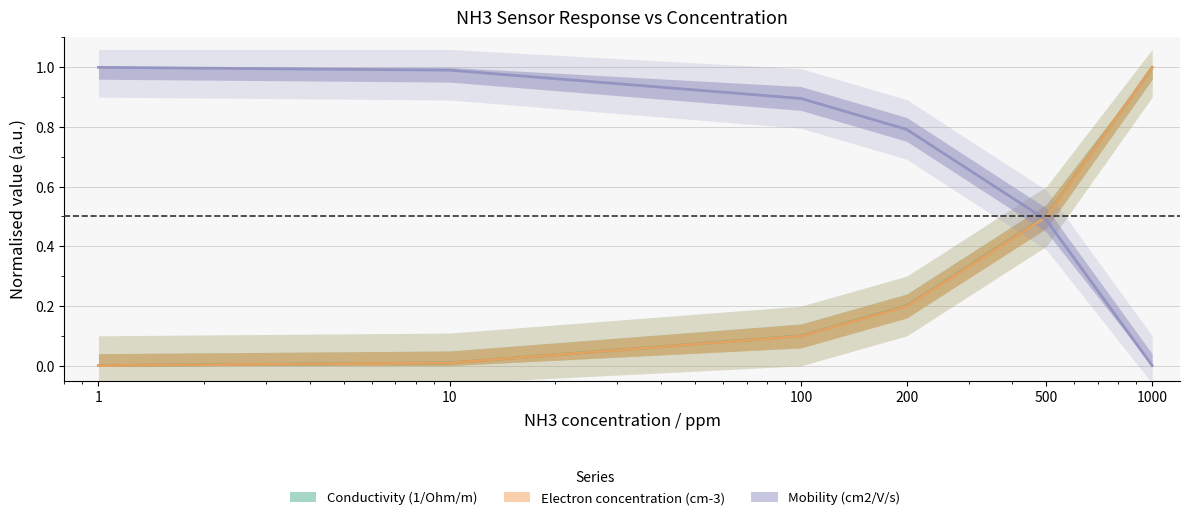

True or false: Conductivity (1/Ohm/m) has more than 0 points higher than both neighbors.

False